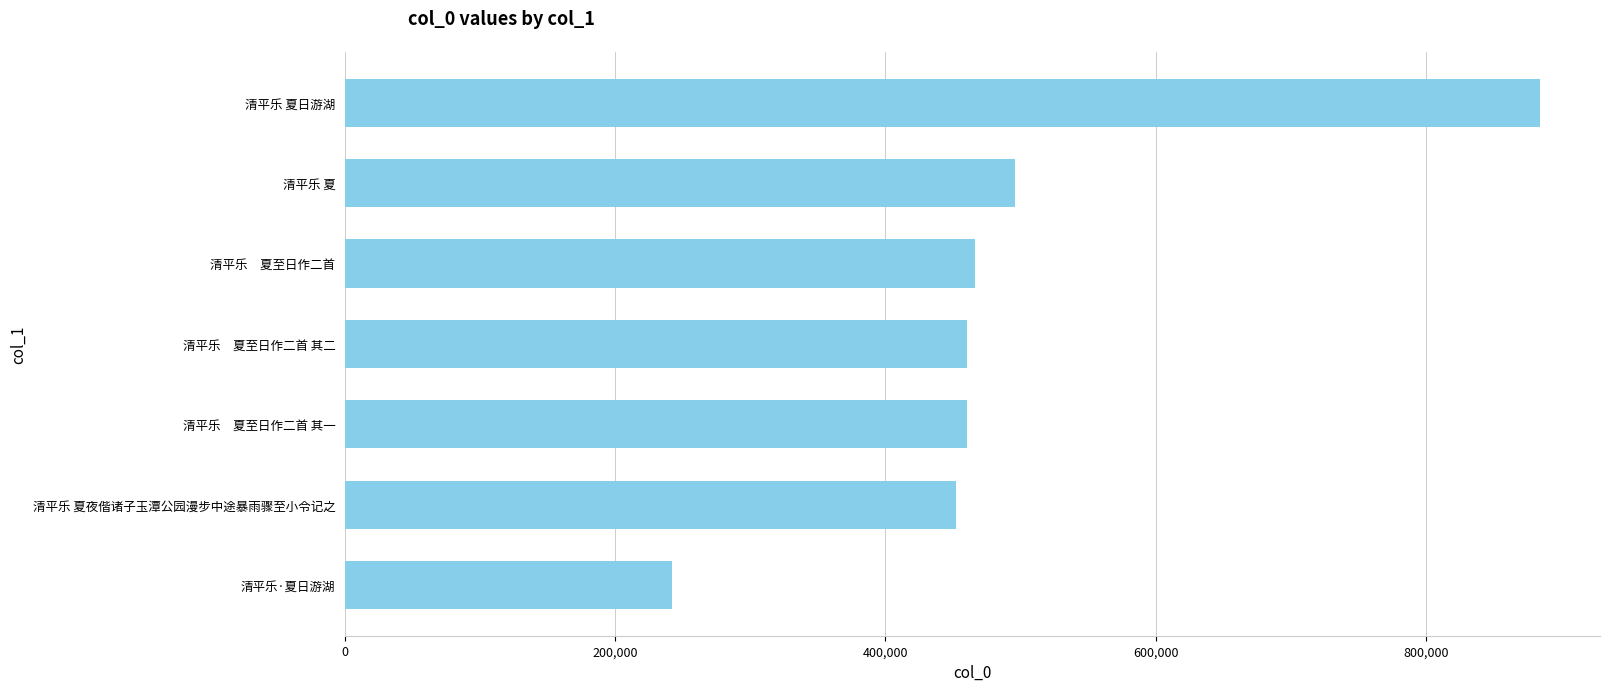

What is the maximum value shown in the chart?

884314